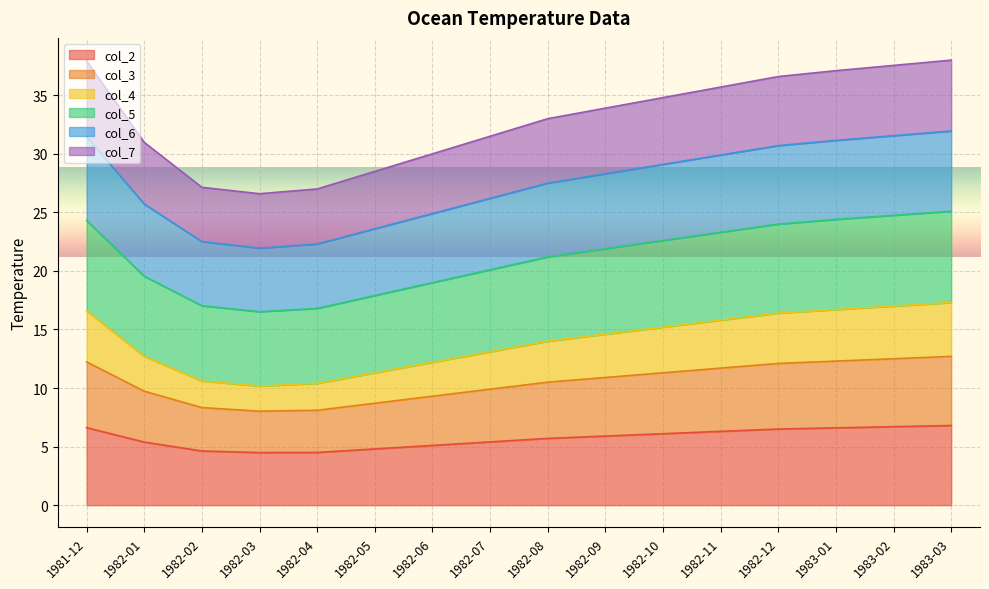

What is the minimum value for col_2?

4.5